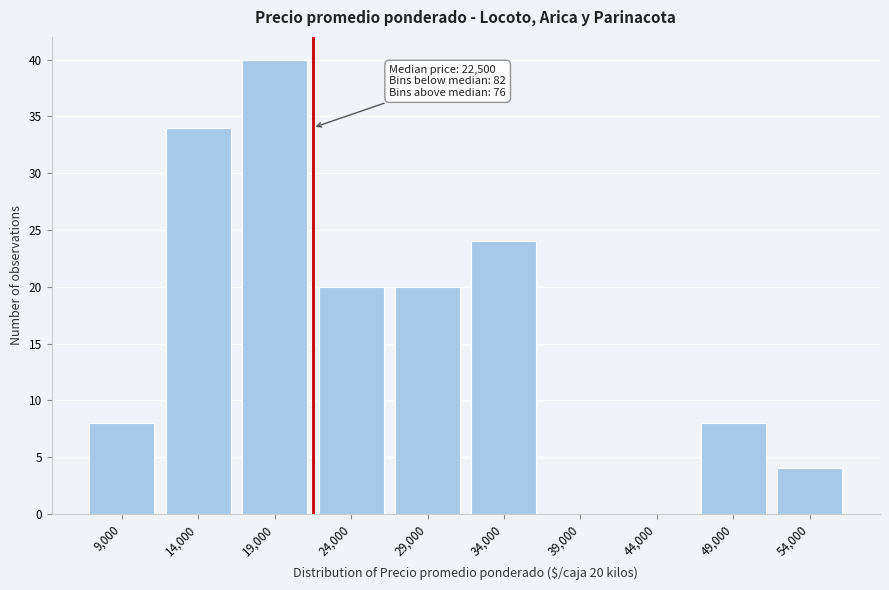

Reading left to right, what are all the values shown in this chart?

9,000=8	14,000=34	19,000=40	24,000=20	29,000=20	34,000=24	39,000=0	44,000=0	49,000=8	54,000=4